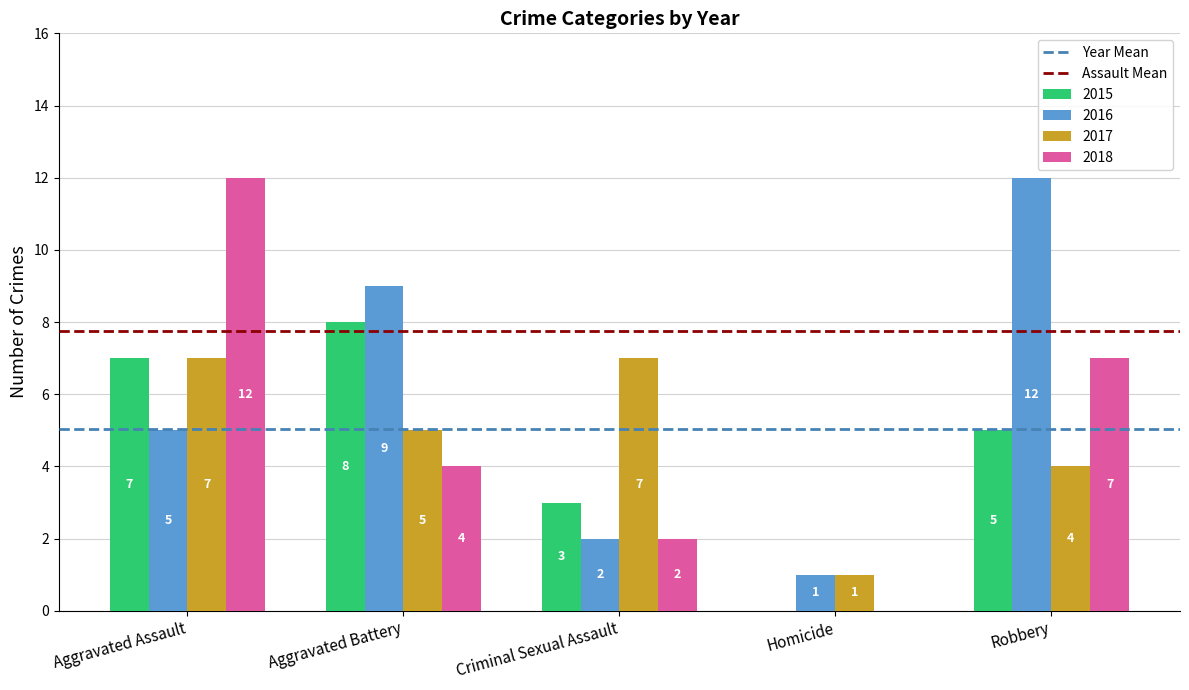

Reading left to right, list all the values displayed in this chart.

2015: Aggravated Assault=7	Aggravated Battery=8	Criminal Sexual Assault=3	Homicide=0	Robbery=5
2016: Aggravated Assault=5	Aggravated Battery=9	Criminal Sexual Assault=2	Homicide=1	Robbery=12
2017: Aggravated Assault=7	Aggravated Battery=5	Criminal Sexual Assault=7	Homicide=1	Robbery=4
2018: Aggravated Assault=12	Aggravated Battery=4	Criminal Sexual Assault=2	Homicide=0	Robbery=7